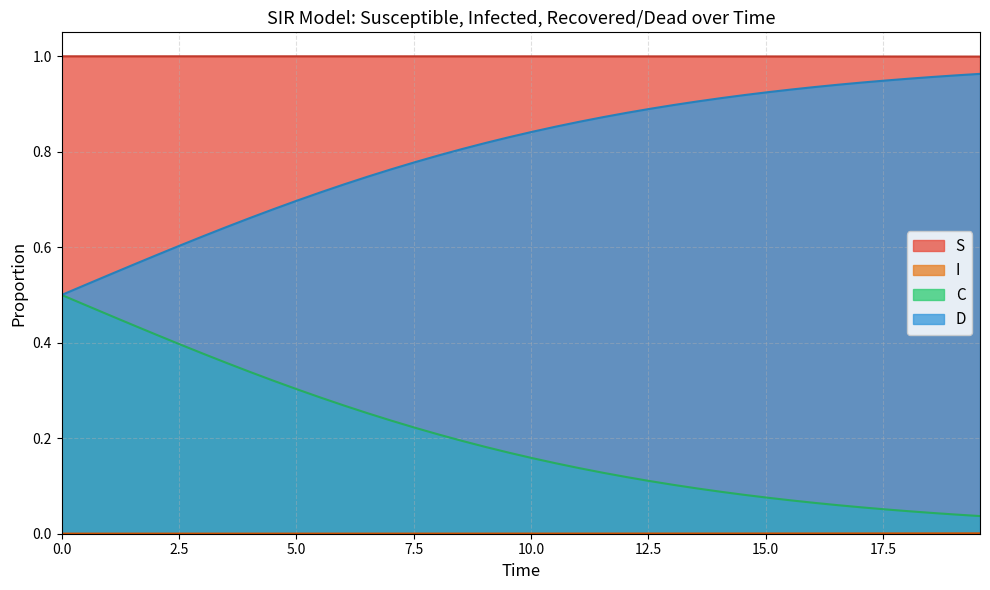

Rank the series by their average value, from highest to lowest.

S, D, C, I